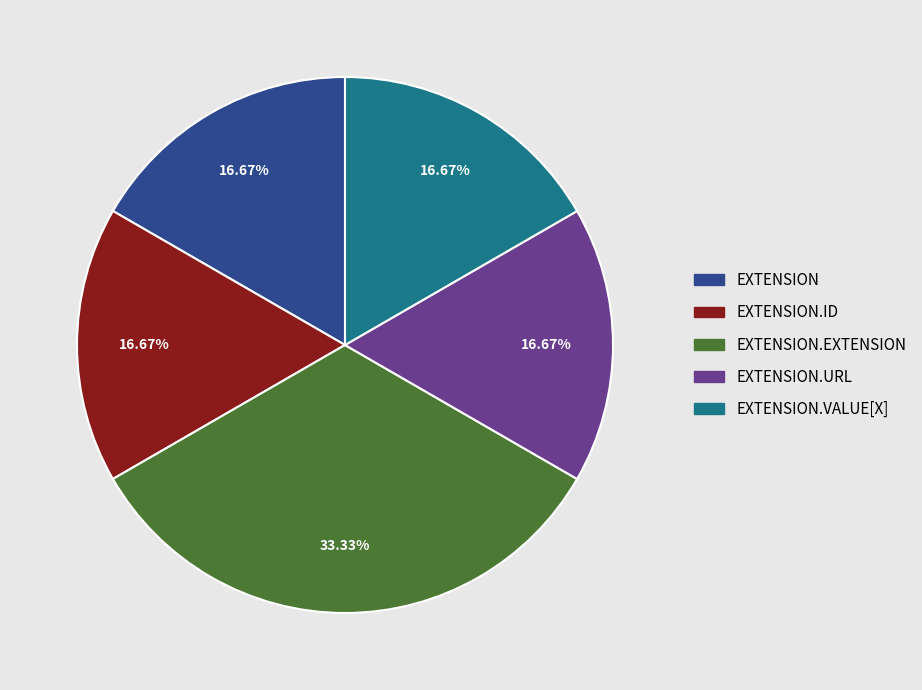

Count the number of slices in the pie.

5